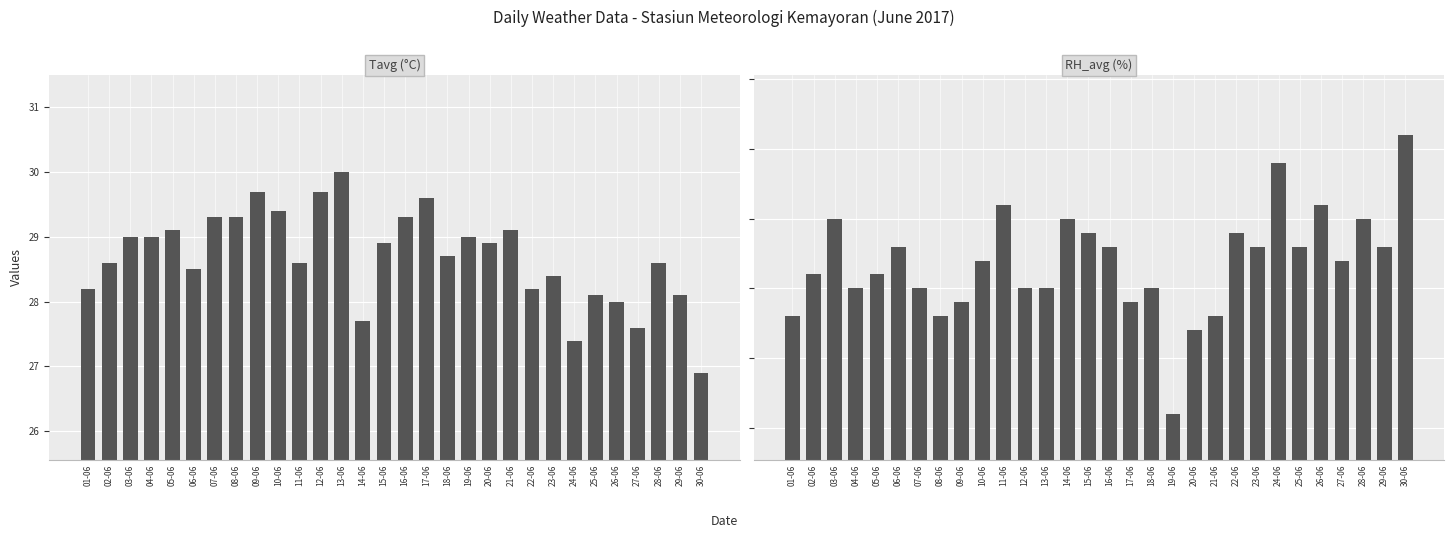

What are all the series names shown in the legend?

Tavg (°C), RH_avg (%)